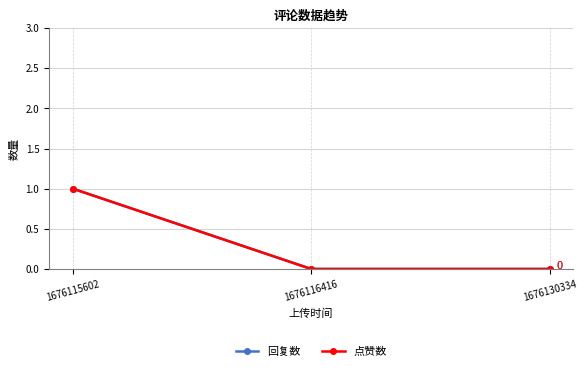

What are all the series names shown in the legend?

回复数, 点赞数